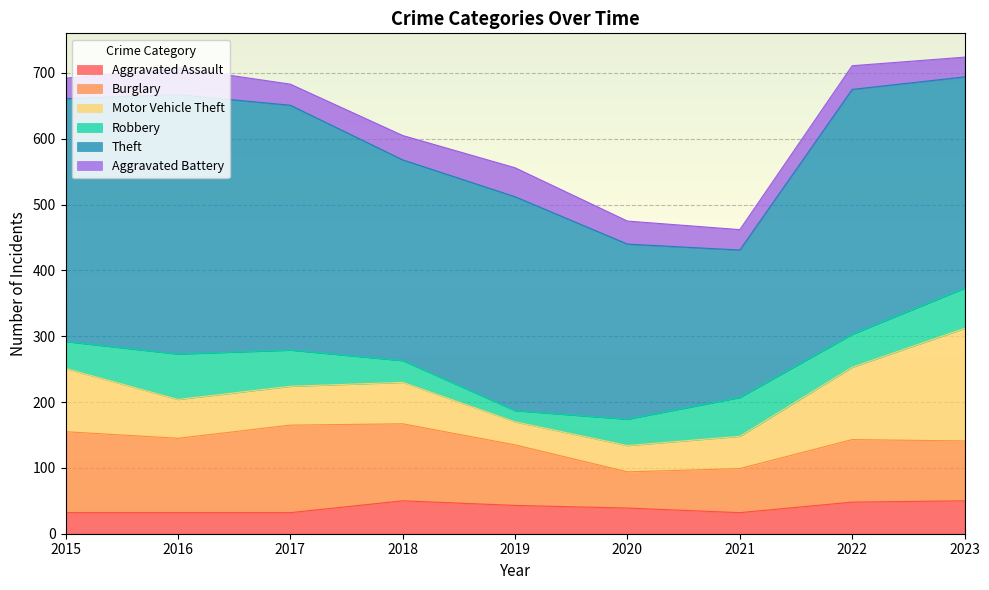

List the series in order of their peak value, highest first.

Theft, Motor Vehicle Theft, Burglary, Robbery, Aggravated Assault, Aggravated Battery